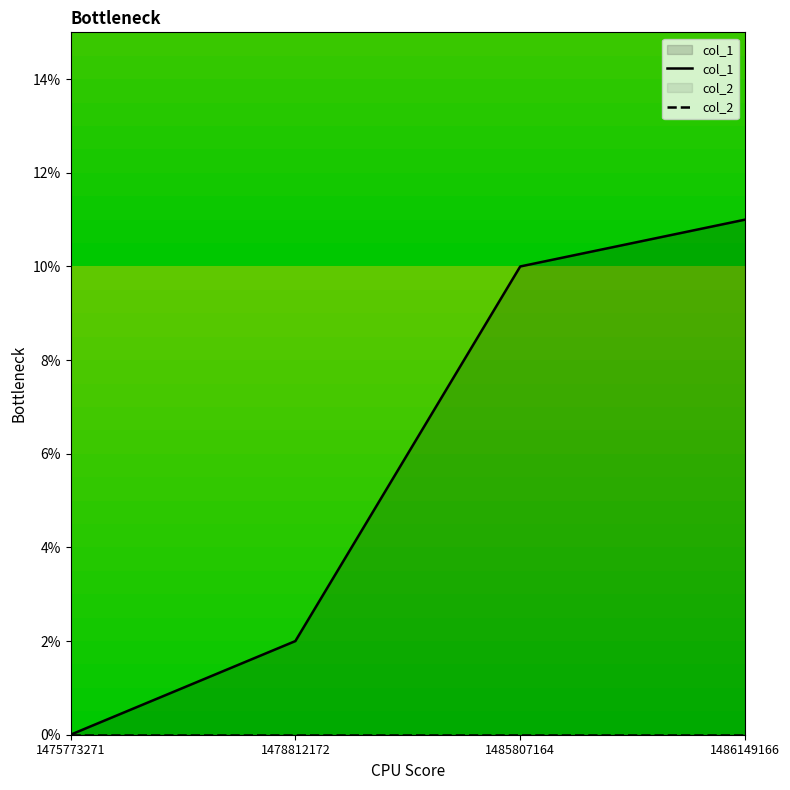

Rank the series by their average value, from lowest to highest.

col_2, col_1